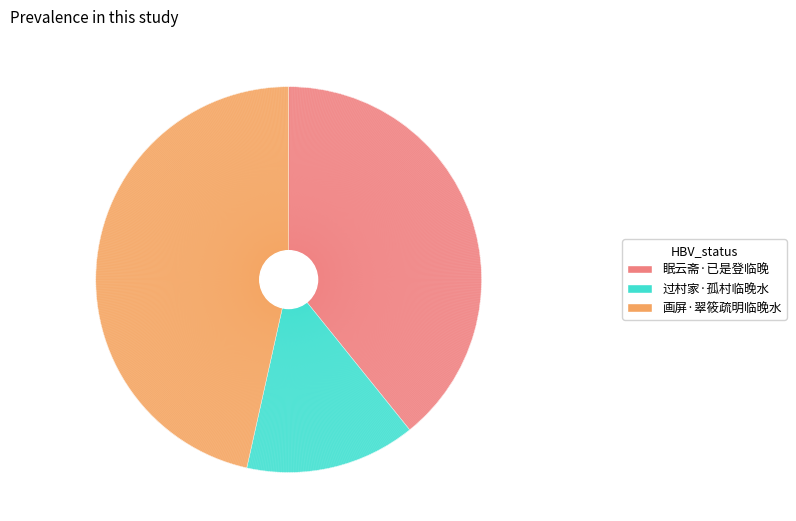

What is the ratio of the value at 画屏·翠筱疏明临晚水 to the value at 过村家·孤村临晚水?

3.3